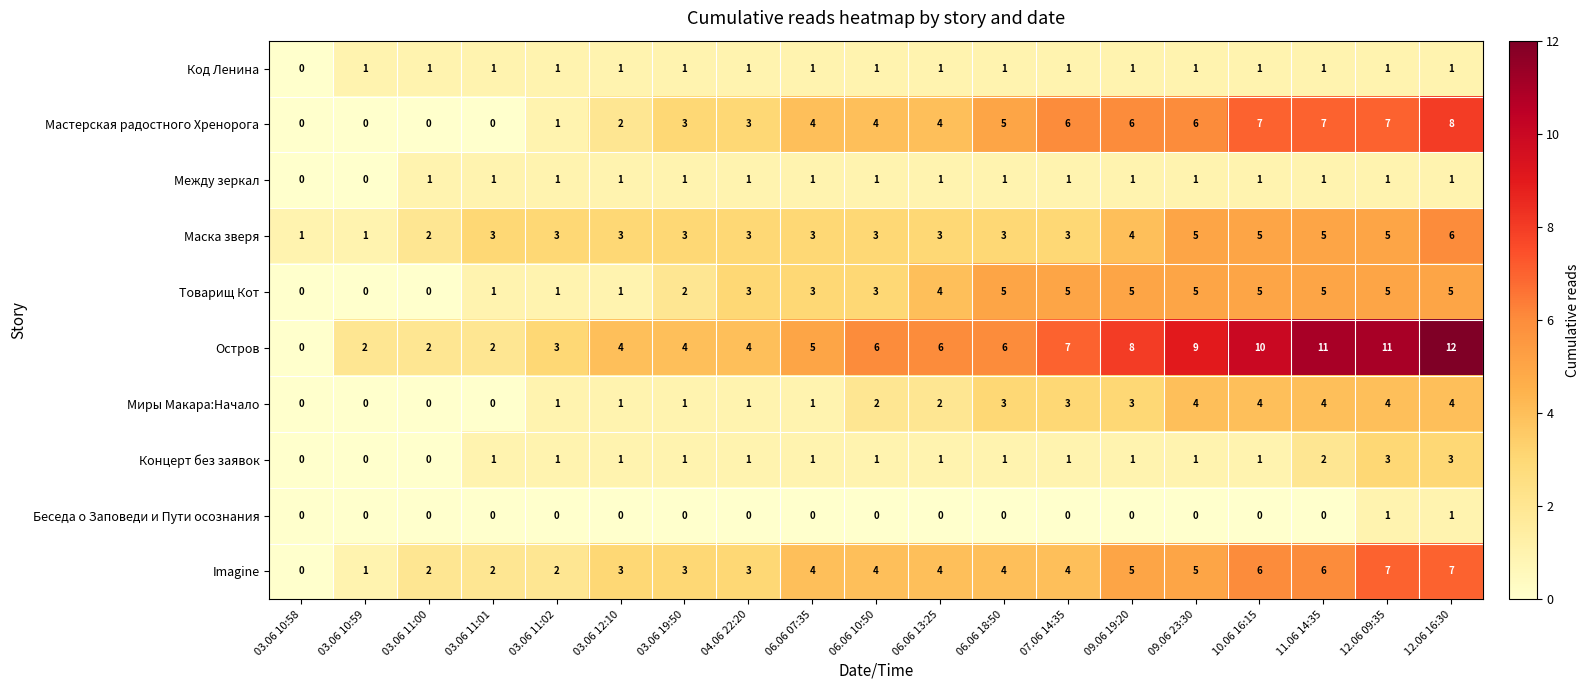

Is it true that Мастерская радостного Хренорога equals 7 at 11.06 14:35?

True